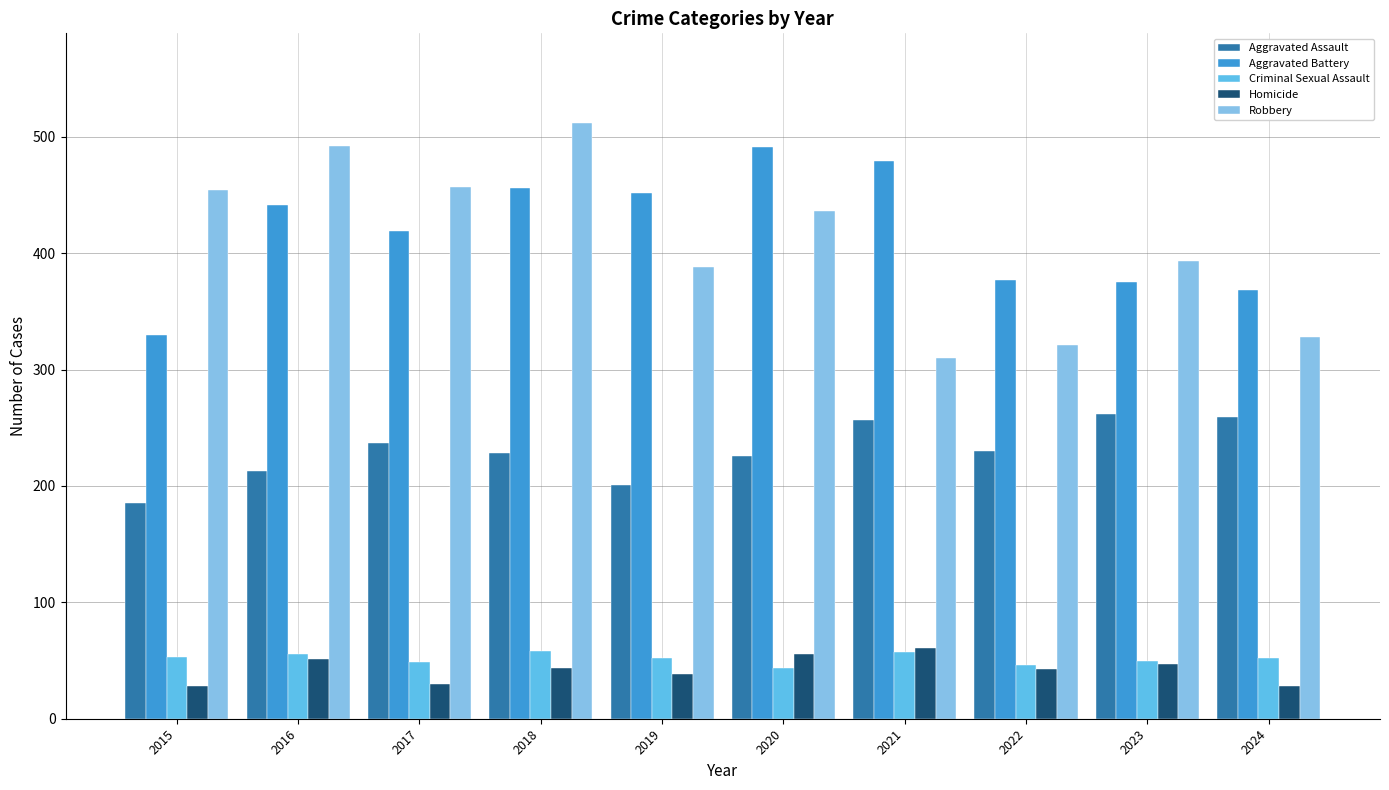

What is the highest value of the Criminal Sexual Assault series?

58